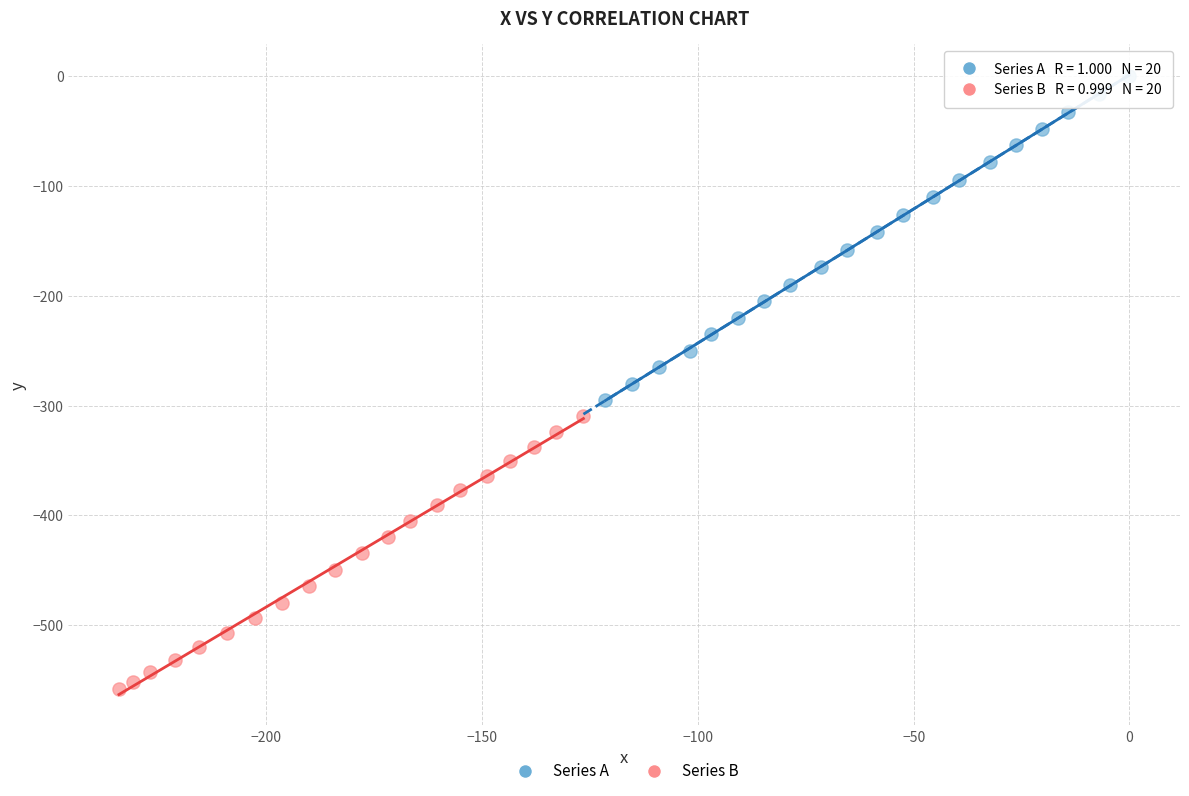

Which series has the widest spread of Y values?

Series A